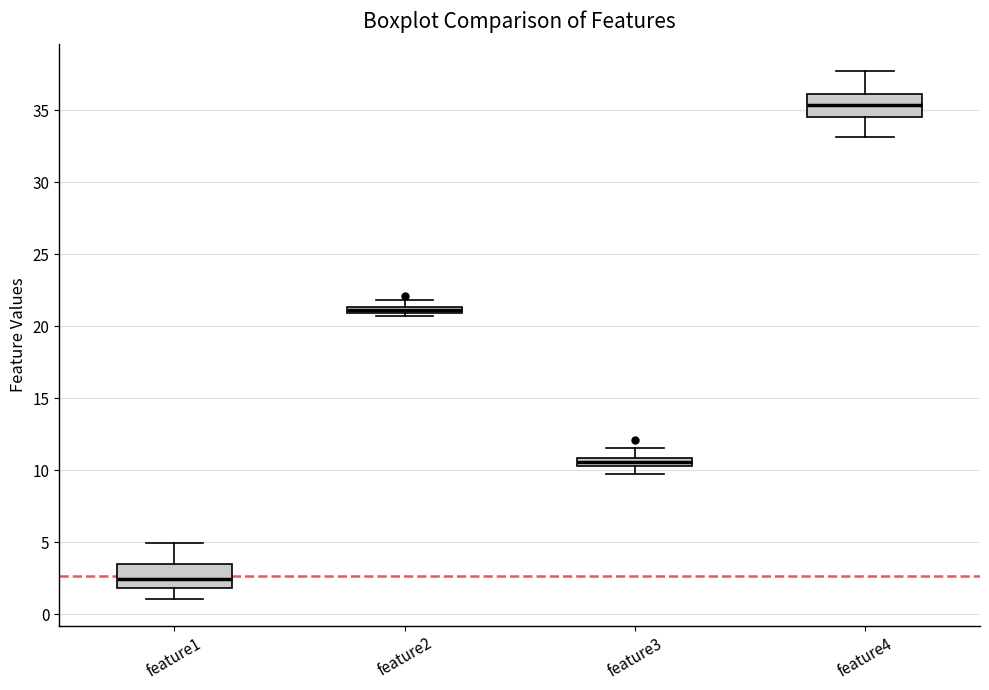

Where is the lower edge of the box for feature1 on the y-axis? The values are not printed on the chart, so give them approximately, as read against the axis.

2.0